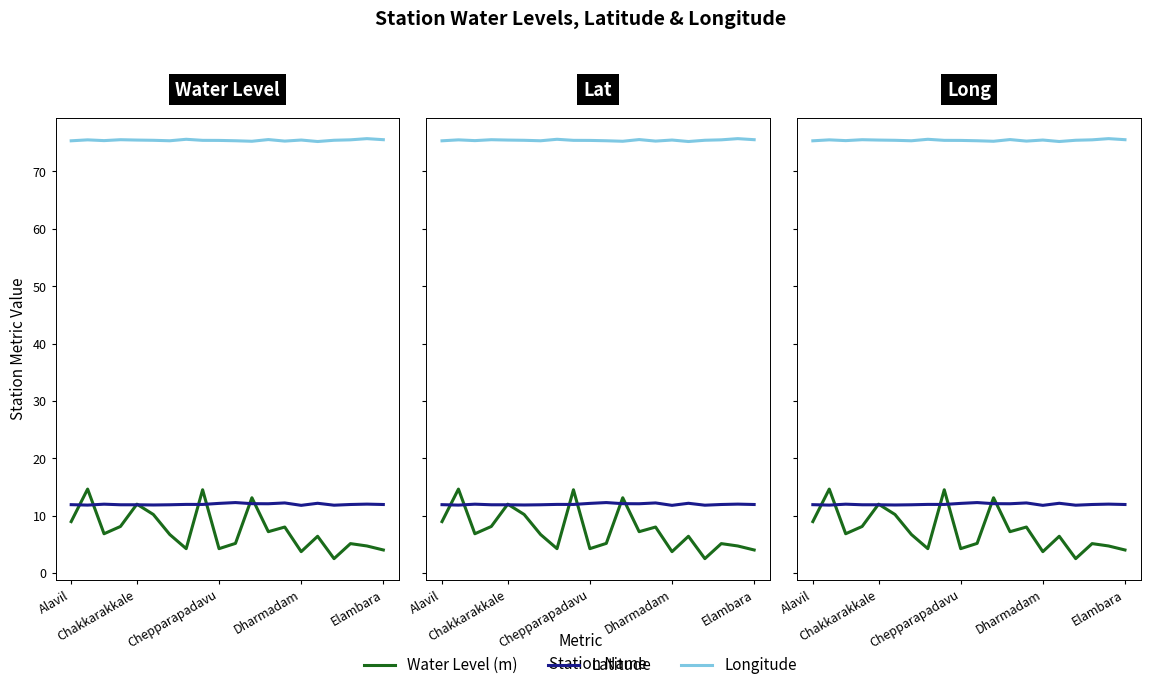

Where is long nearest to the value 75?

15